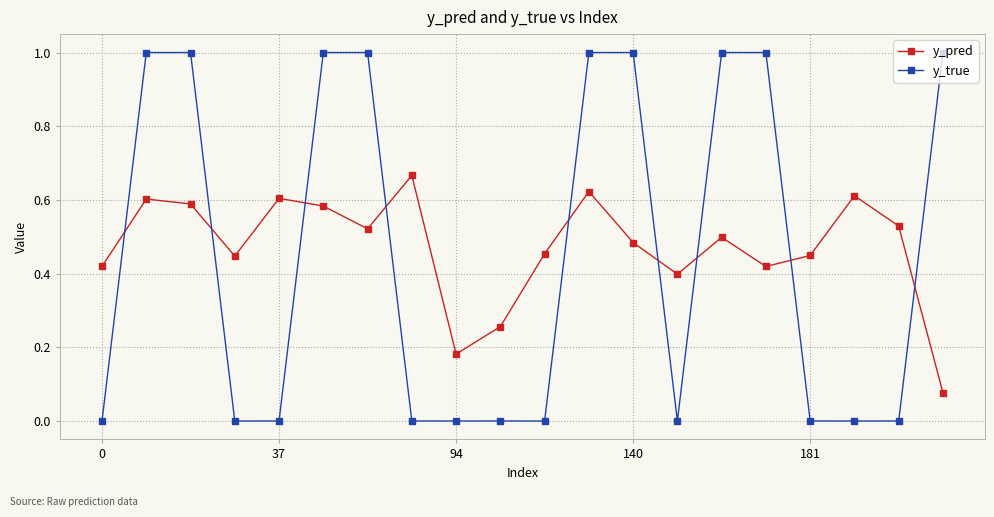

How many interior local valleys does the y_pred series have?

5